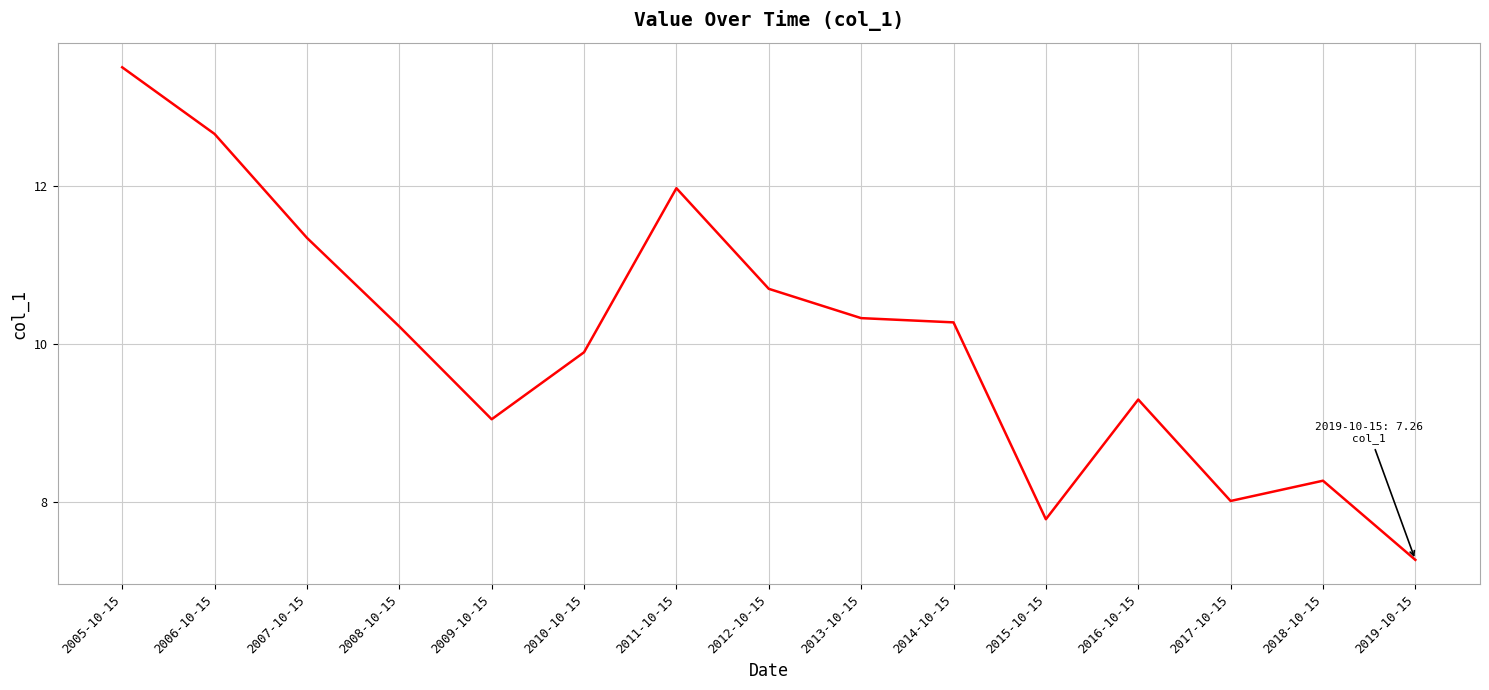

Reading right to left, what are all the values shown in this chart?

2019-10-15=7.3	2018-10-15=8.3	2017-10-15=8.0	2016-10-15=9.3	2015-10-15=7.8	2014-10-15=10.3	2013-10-15=10.3	2012-10-15=10.7	2011-10-15=12.0	2010-10-15=9.9	2009-10-15=9.0	2008-10-15=10.2	2007-10-15=11.3	2006-10-15=12.7	2005-10-15=13.5